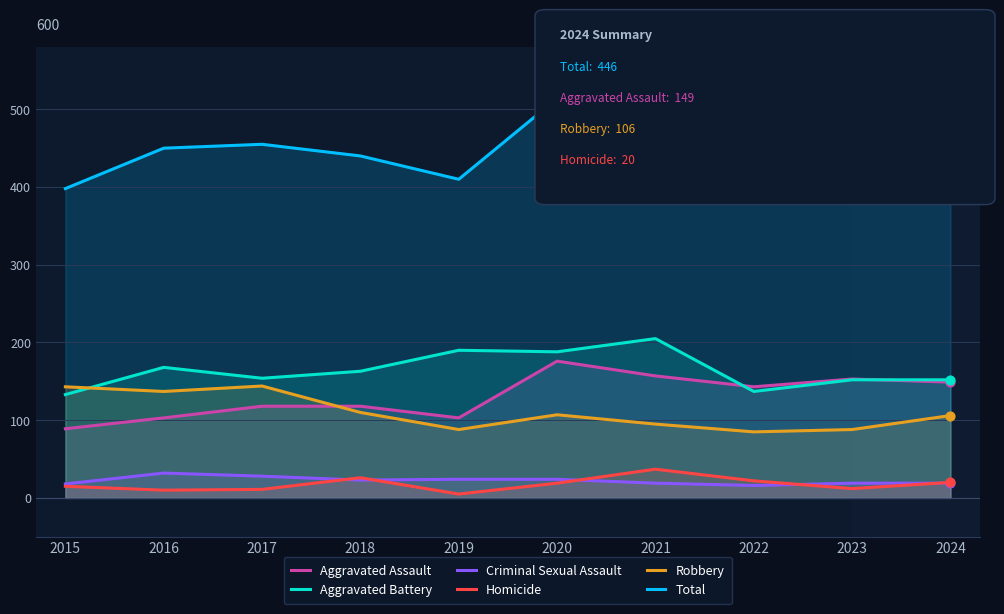

Which series has the widest spread of Y values?

Total